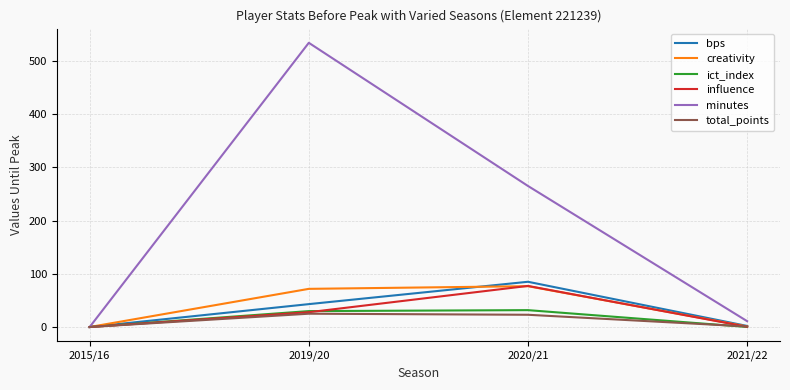

What is the highest value of the creativity series?

76.7